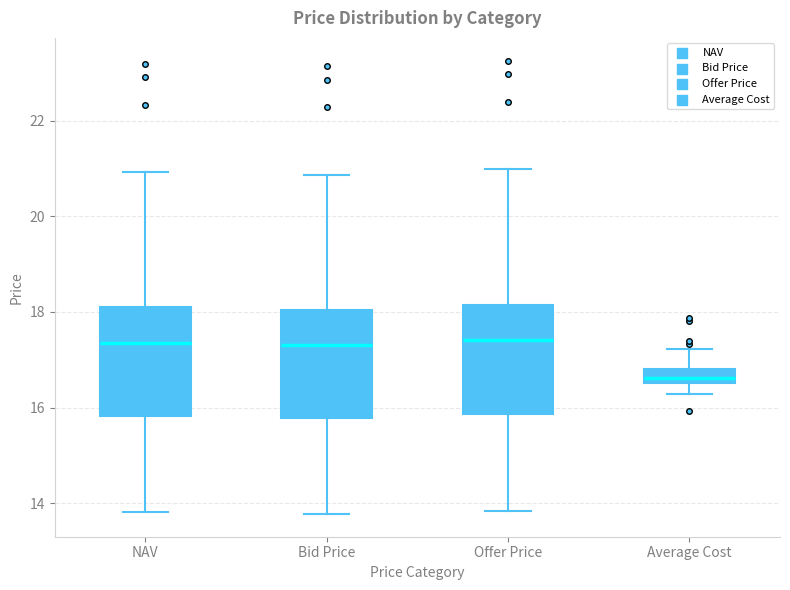

Where is the lower edge of the box for Offer Price on the y-axis? The values are not printed on the chart, so give them approximately, as read against the axis.

15.8